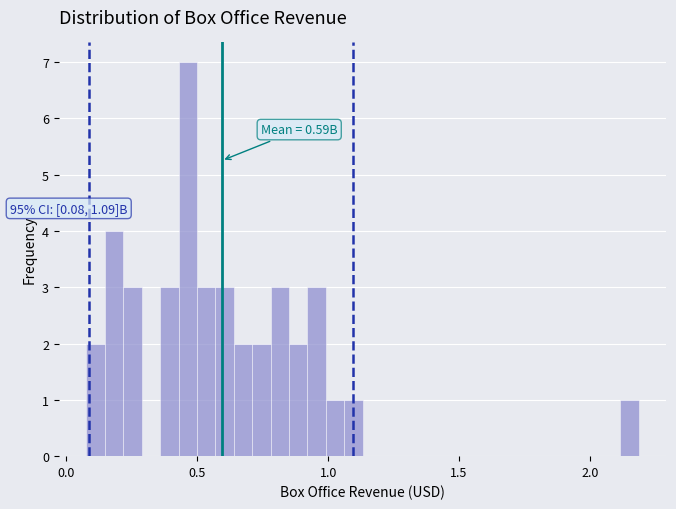

Around what value on the x-axis is the tallest bar? Give the approximate position of its centre, as read against the axis.

0.45